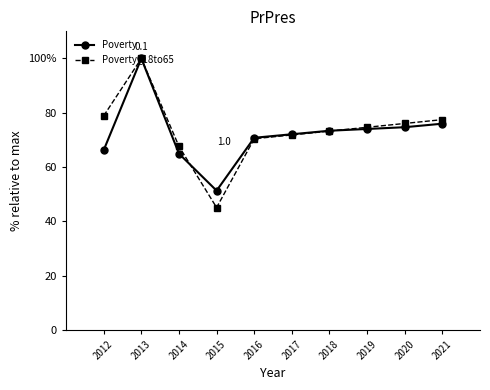

How many times do Poverty and Poverty_18to65 cross each other?

2